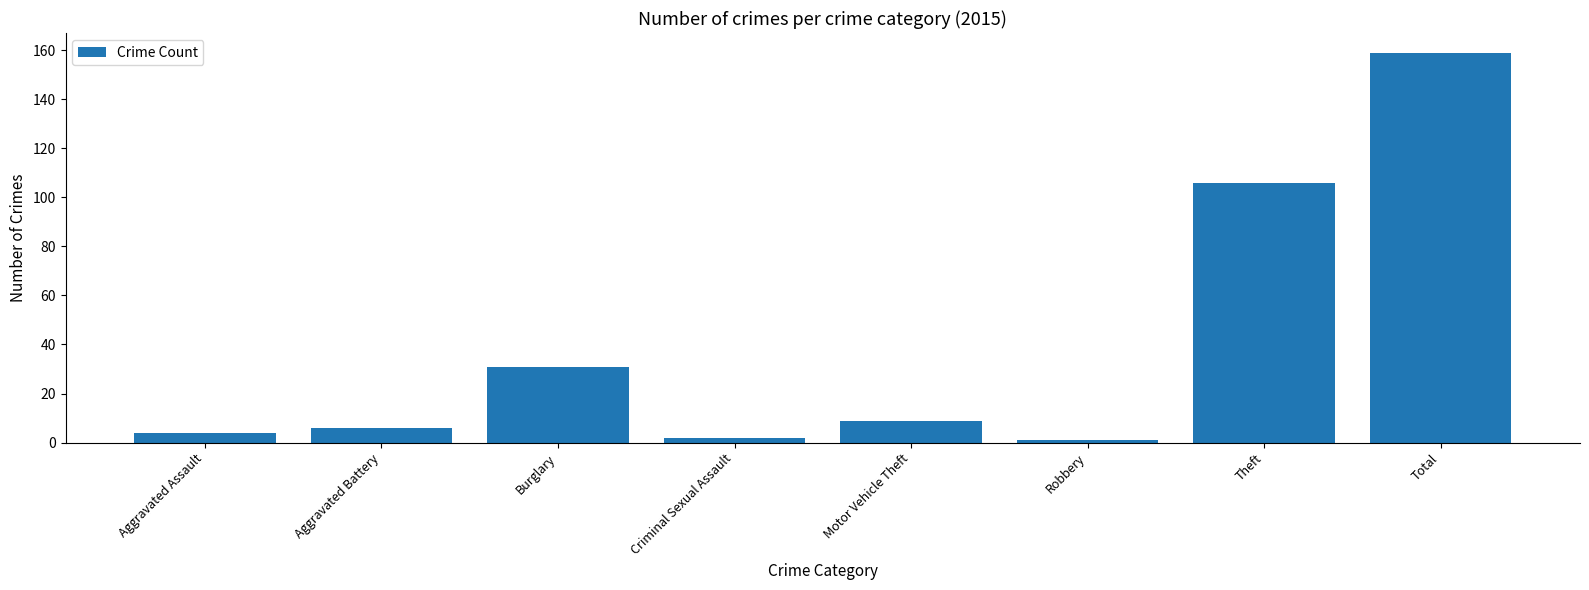

How many data points does each series have?

8